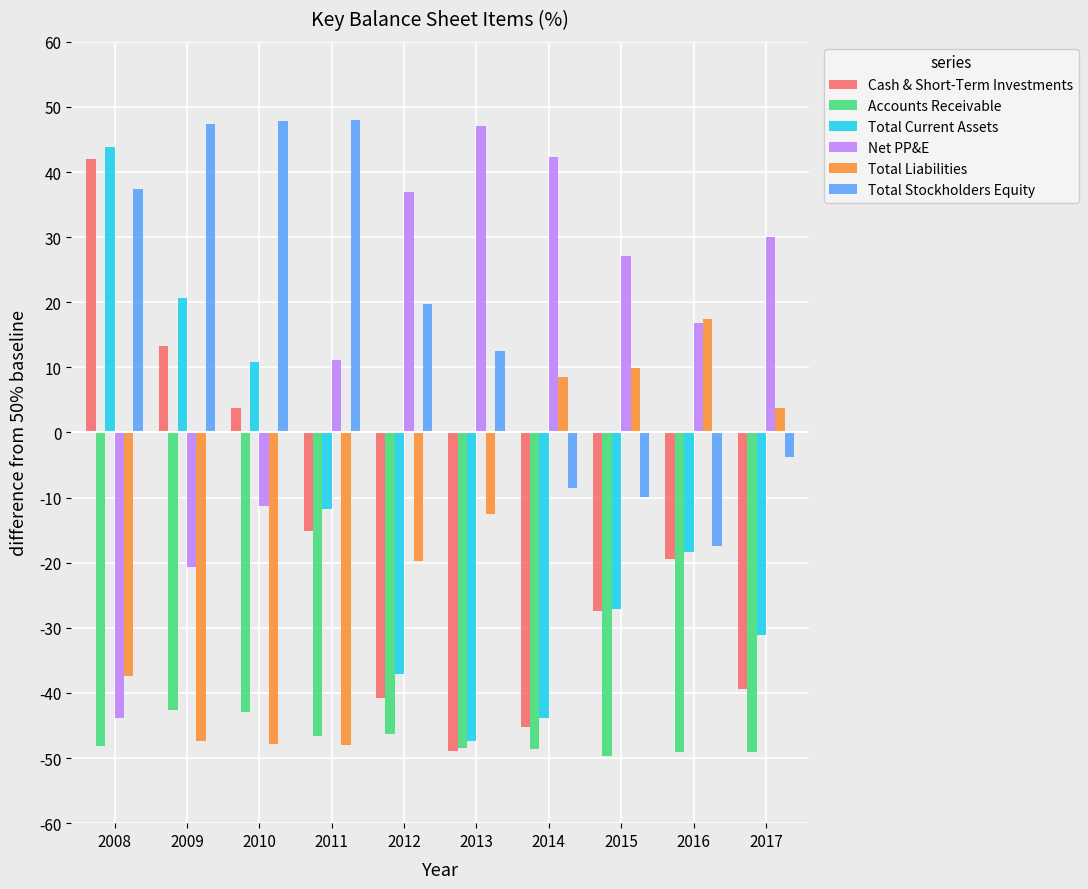

What is the difference between the highest and lowest values at 2013?

96.0